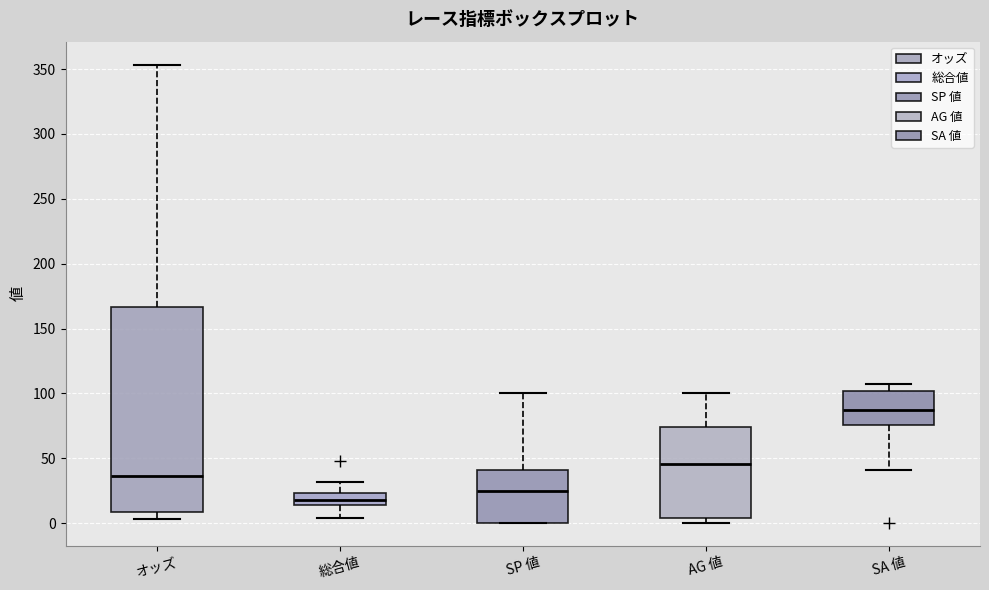

Reading left to right, read every box against the y-axis: the position of its median line, the range the box covers, and the ends of its whiskers. The values are not printed on the chart, so give them approximately, as read against the axis.

オッズ: median 35, box 10 to 165, whiskers 5 to 355
総合値: median 20, box 15 to 25, whiskers 5 to 30
SP 値: median 25, box 0 to 40, whiskers 0 to 100
AG 値: median 45, box 5 to 75, whiskers 0 to 100
SA 値: median 85, box 75 to 100, whiskers 40 to 105